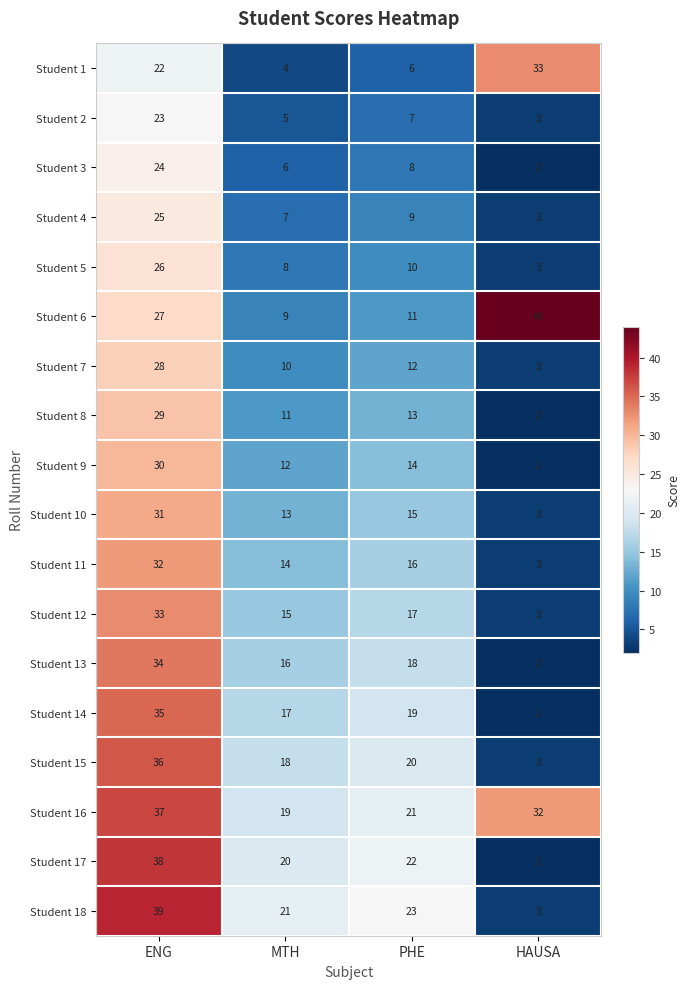

What is the difference between the Student 11 values at PHE and ENG?

16